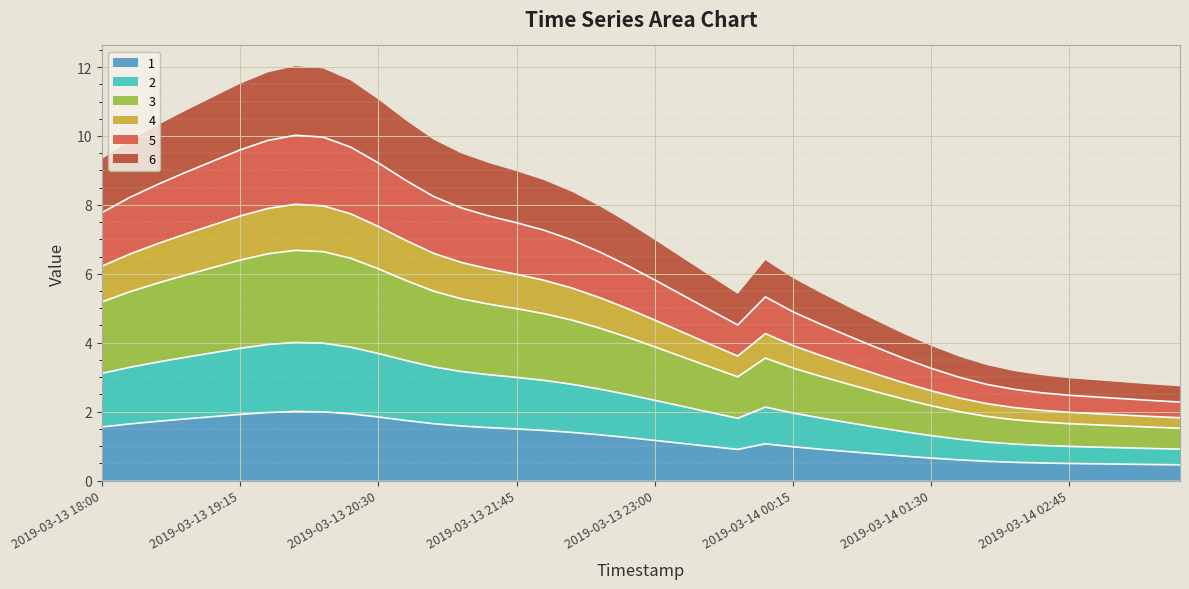

What is the average value of the 5 series?

6.0